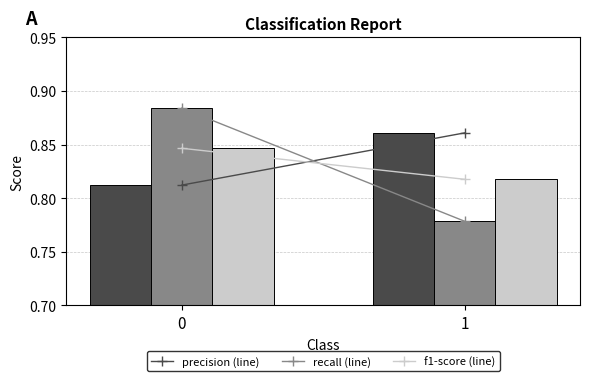

What is the total value across all series at 1?

2.5